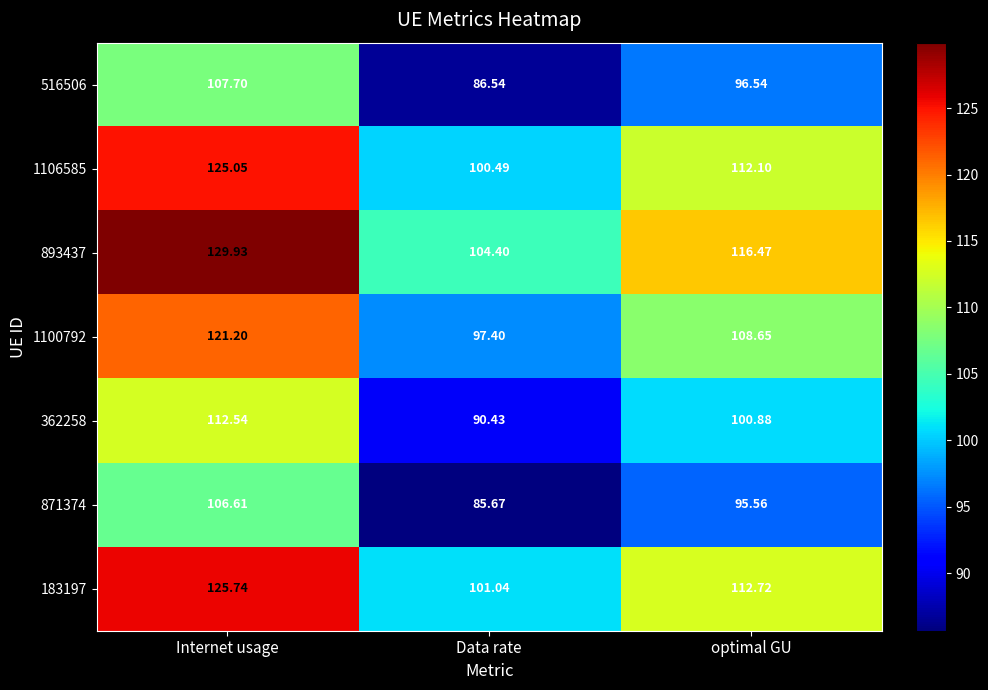

What is the smallest value displayed?

85.7